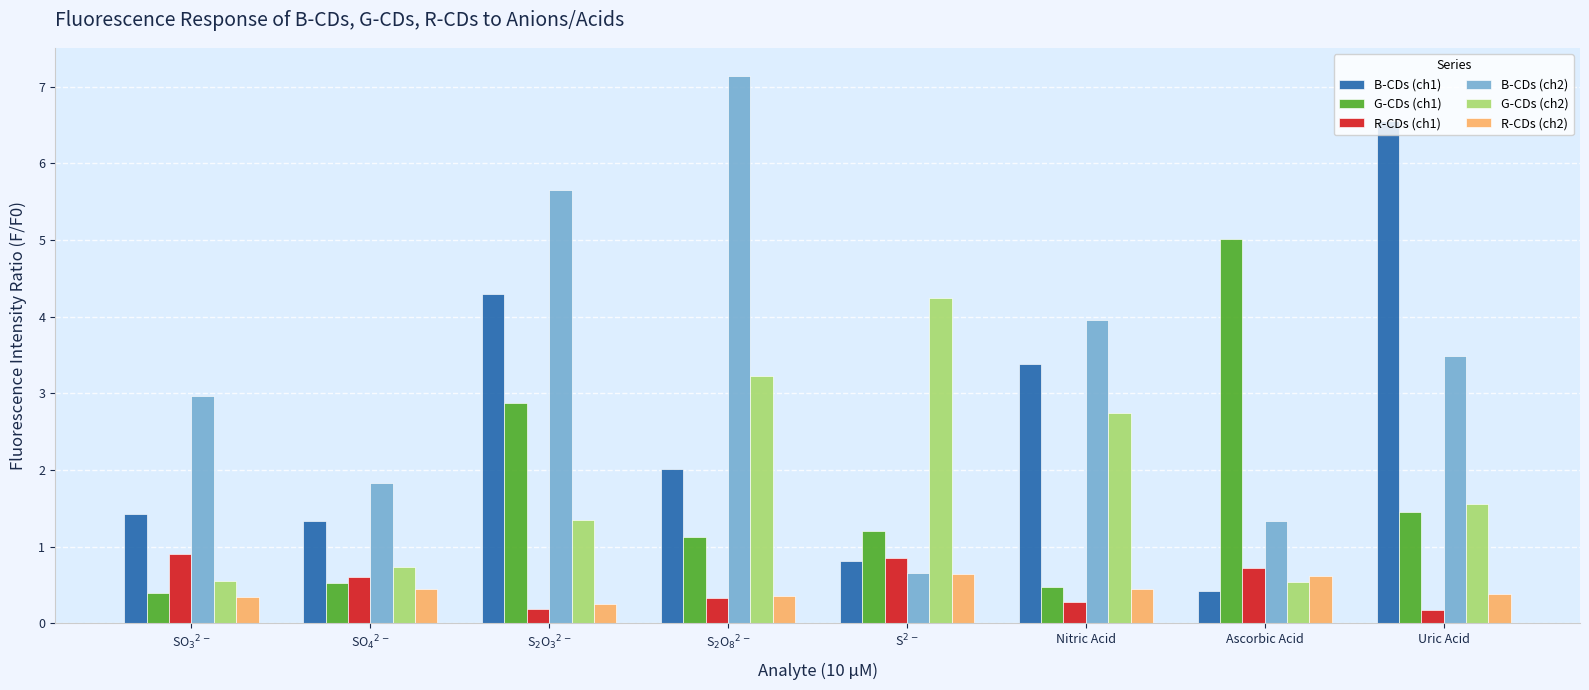

What is the label of the 7th bar from the left?

Ascorbic Acid